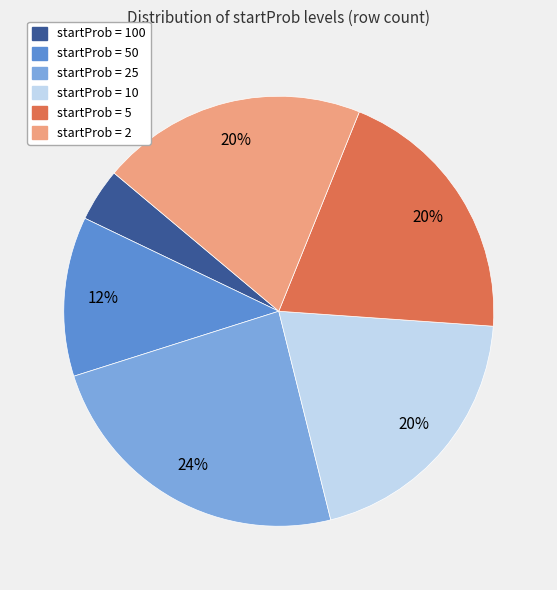

Does any single category account for the majority?

No